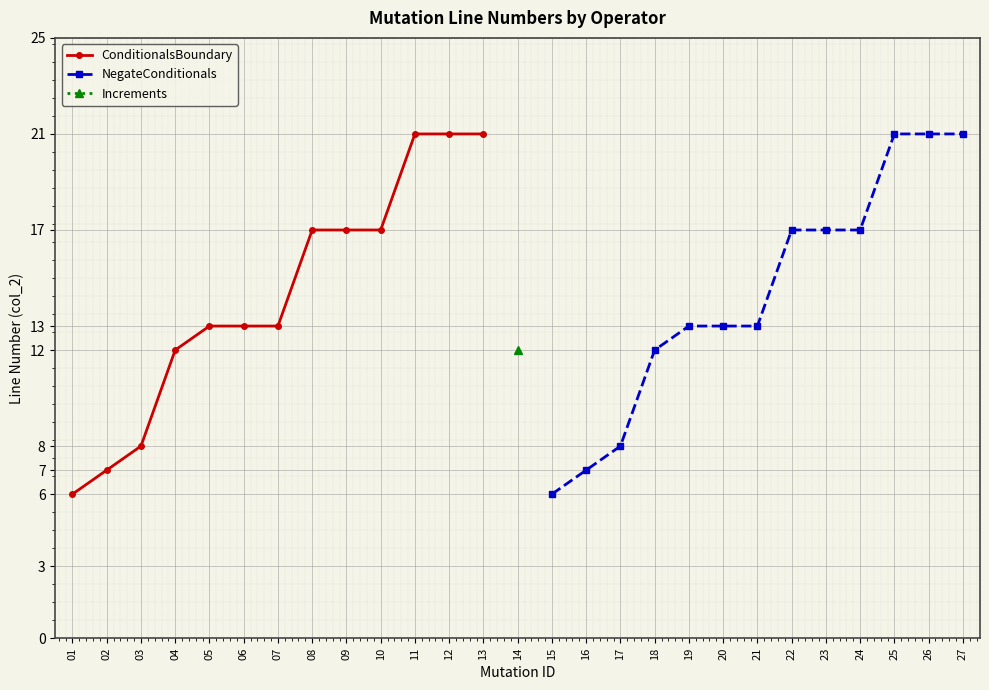

What is the lowest value of the ConditionalsBoundary series?

6